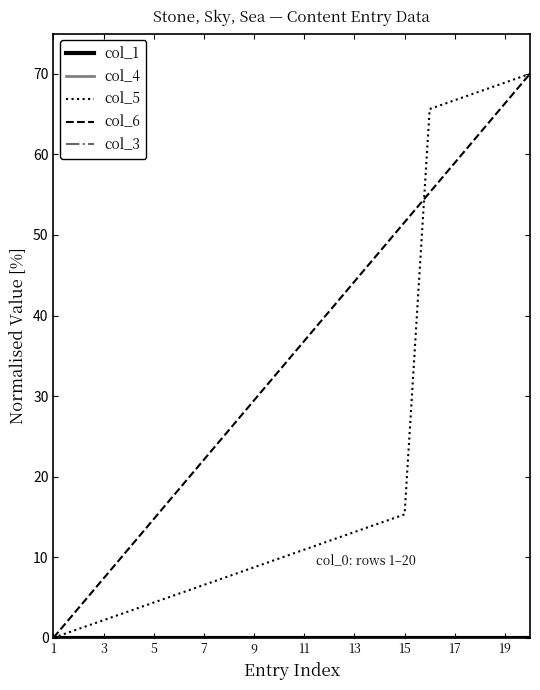

Rank the series by their maximum value, from highest to lowest.

col_5, col_6, col_1, col_4, col_3